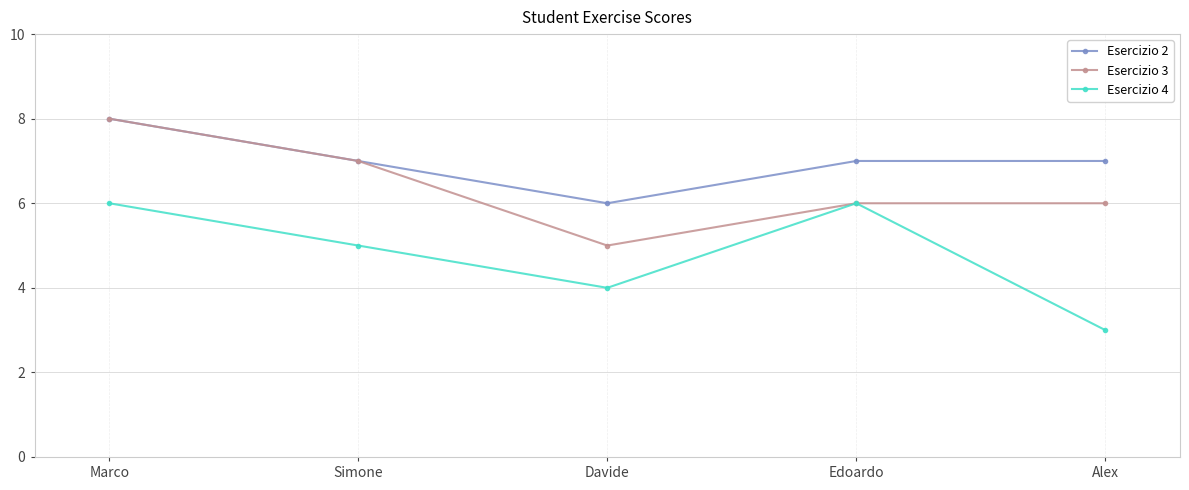

List the series in order of their overall mean, highest first.

Esercizio 2, Esercizio 3, Esercizio 4